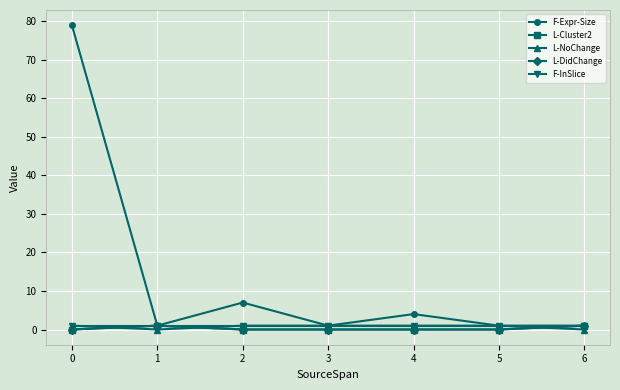

Does the chart have visible grid lines?

Yes